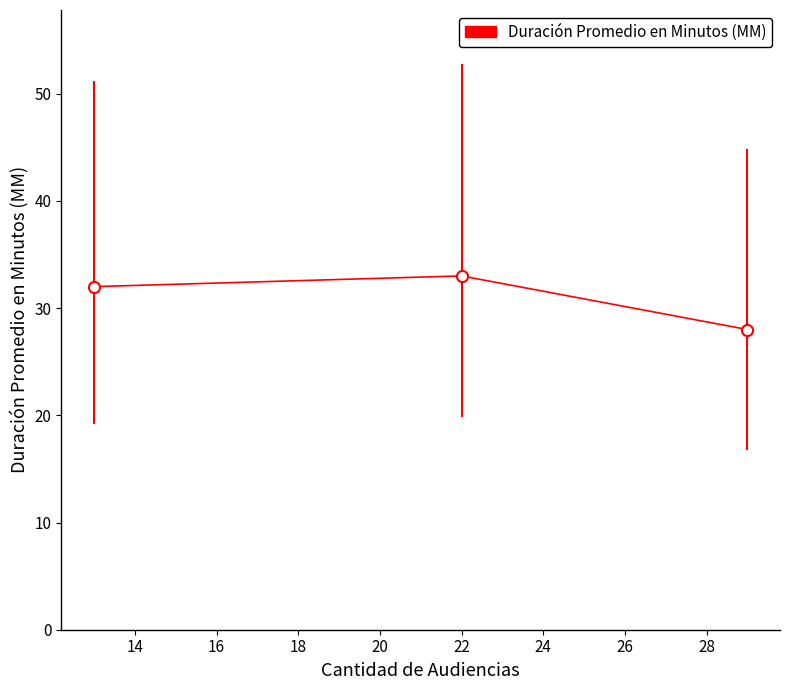

Reading left to right, extract all data points from this chart.

32	33	28